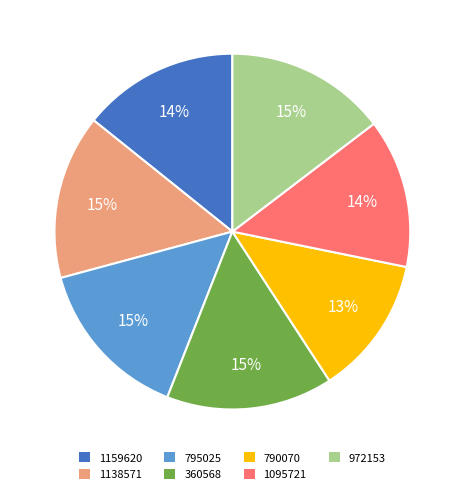

Is there any slice that represents more than half of the pie?

No